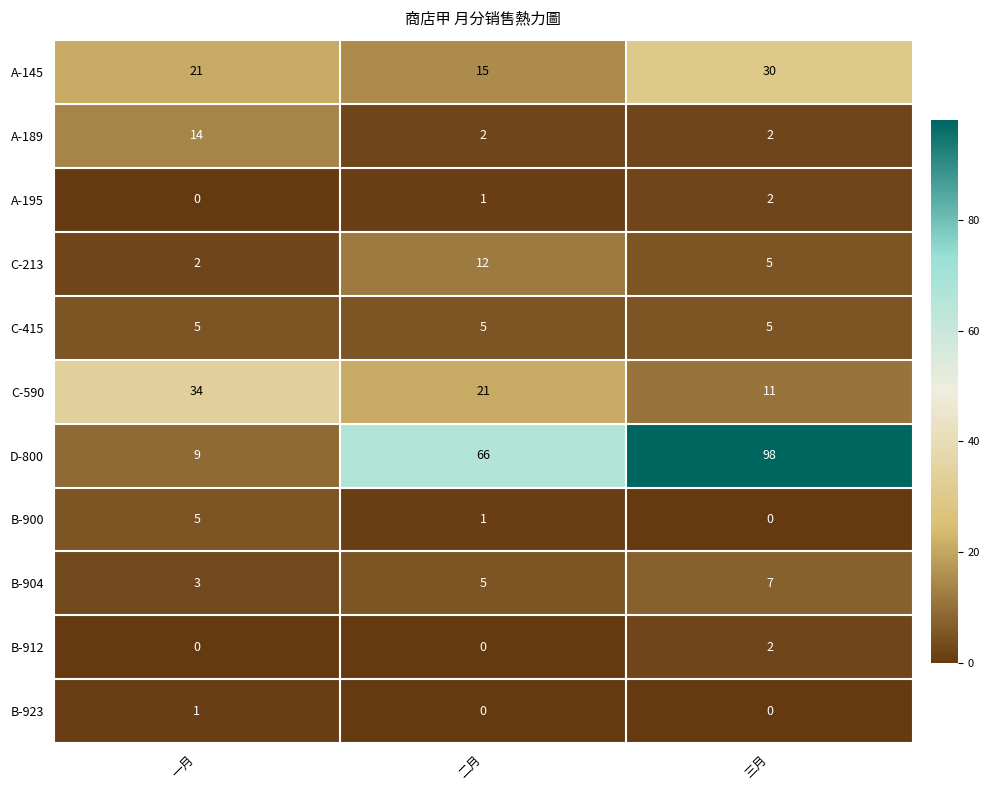

What is the average value of the A-189 series?

6